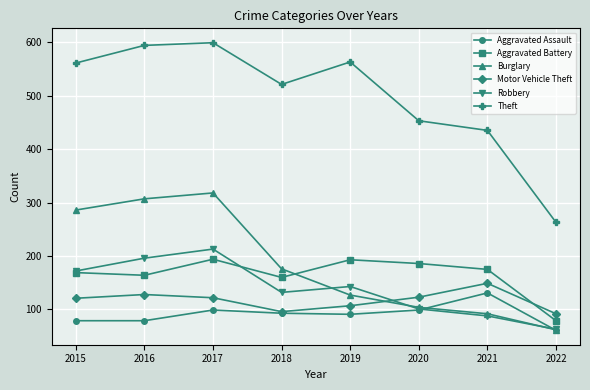

What is the total value across all series at 2017?

1545